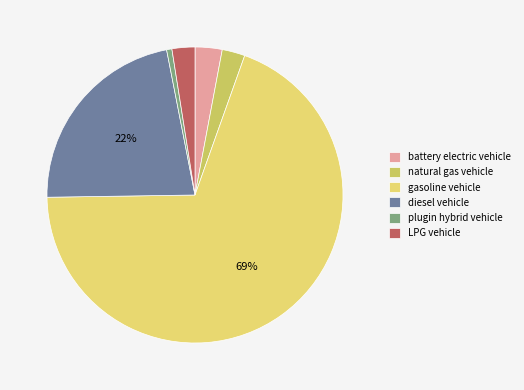

How many segments does this pie chart have?

6